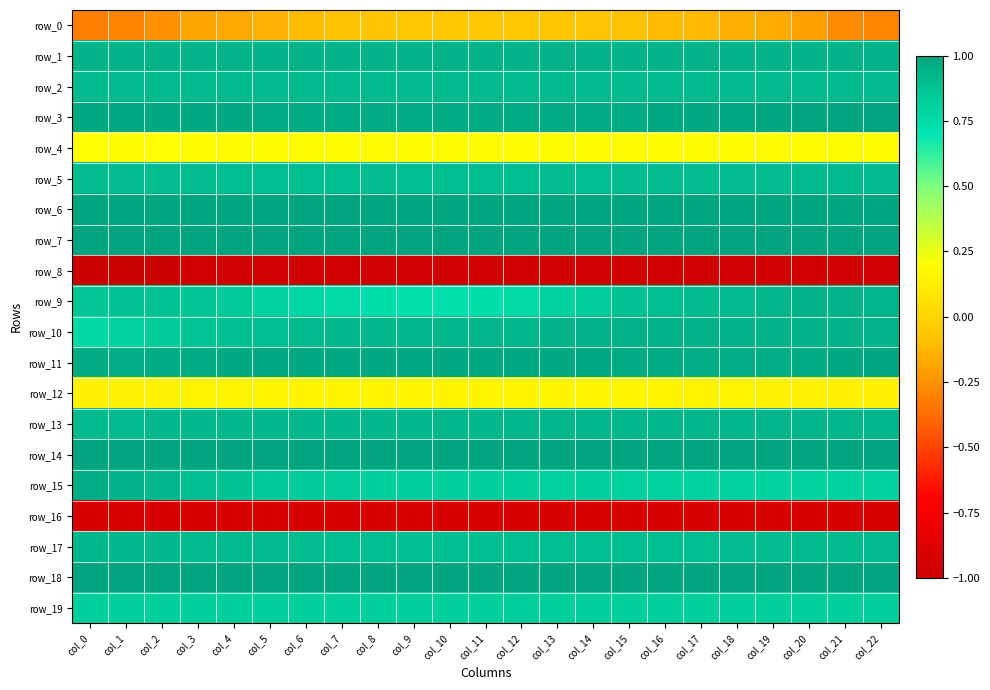

What is the sum of the row_18 values at col_20 and col_3?

2.0